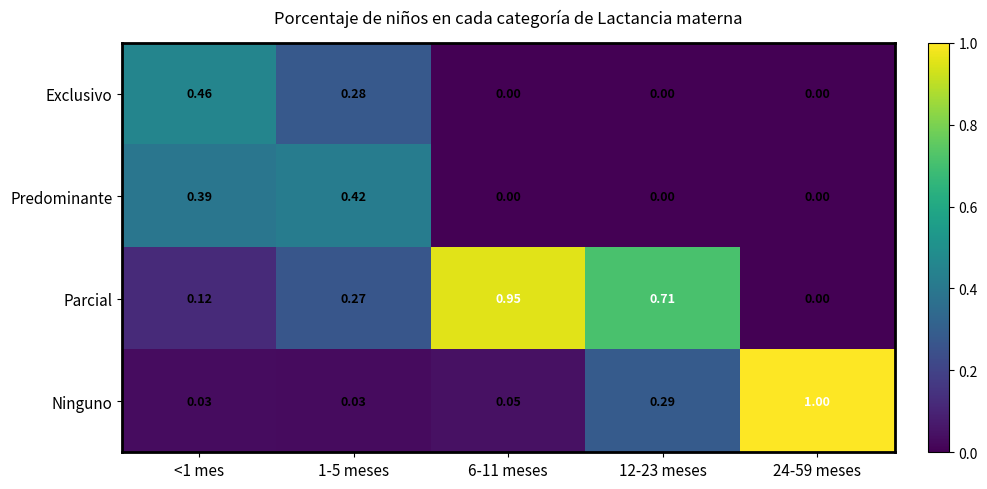

What is the spread (max minus min) of values at 24-59 meses?

1.0